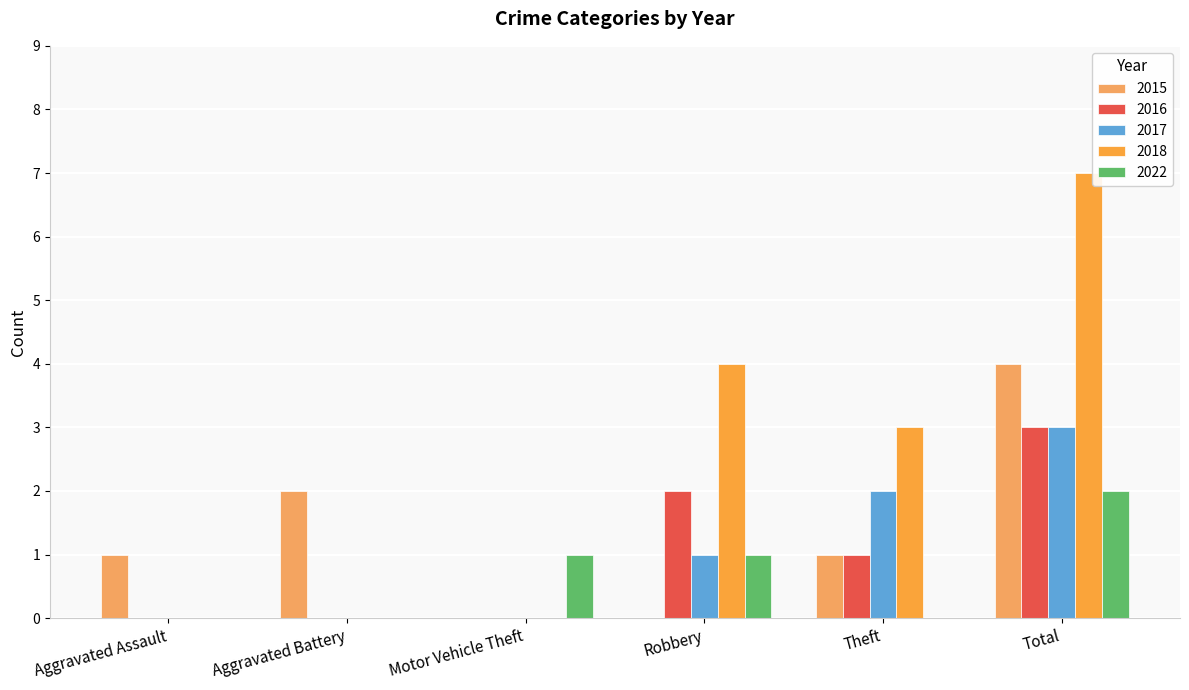

Reading left to right, extract all data points from this chart.

2015: Aggravated Assault=1	Aggravated Battery=2	Motor Vehicle Theft=0	Robbery=0	Theft=1	Total=4
2016: Aggravated Assault=0	Aggravated Battery=0	Motor Vehicle Theft=0	Robbery=2	Theft=1	Total=3
2017: Aggravated Assault=0	Aggravated Battery=0	Motor Vehicle Theft=0	Robbery=1	Theft=2	Total=3
2018: Aggravated Assault=0	Aggravated Battery=0	Motor Vehicle Theft=0	Robbery=4	Theft=3	Total=7
2022: Aggravated Assault=0	Aggravated Battery=0	Motor Vehicle Theft=1	Robbery=1	Theft=0	Total=2